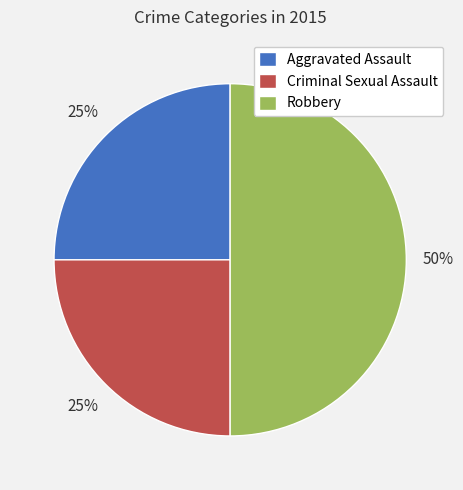

Is Aggravated Assault the majority of the pie?

No